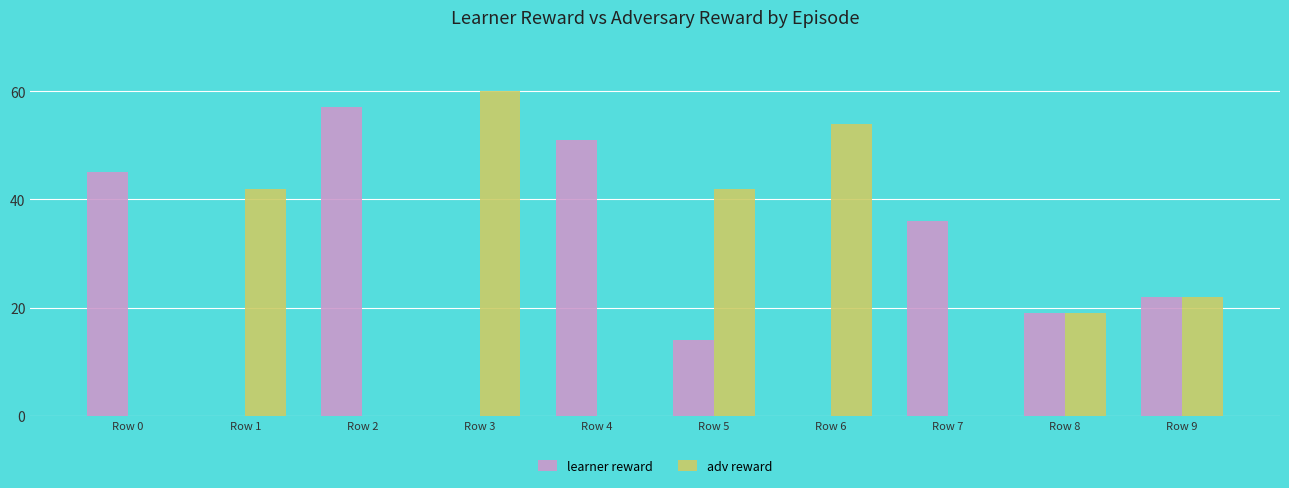

Which series has the largest range (max minus min)?

adv reward